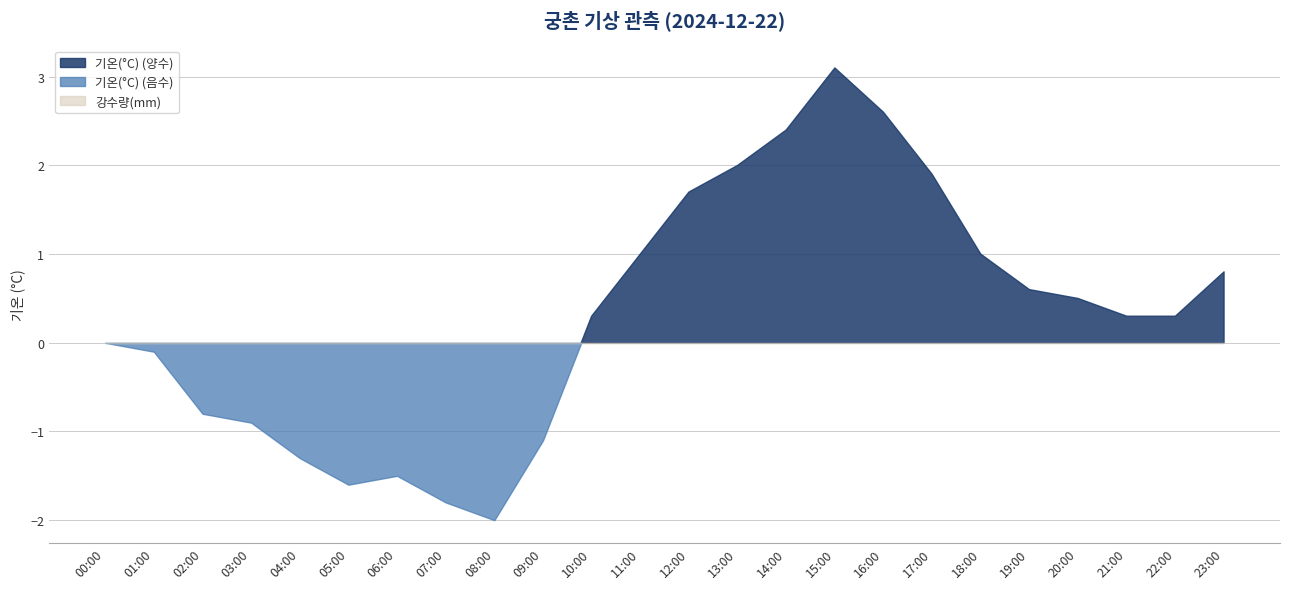

Between which two adjacent categories do 강수량(mm) and 기온(°C) first intersect?

09:00 and 10:00